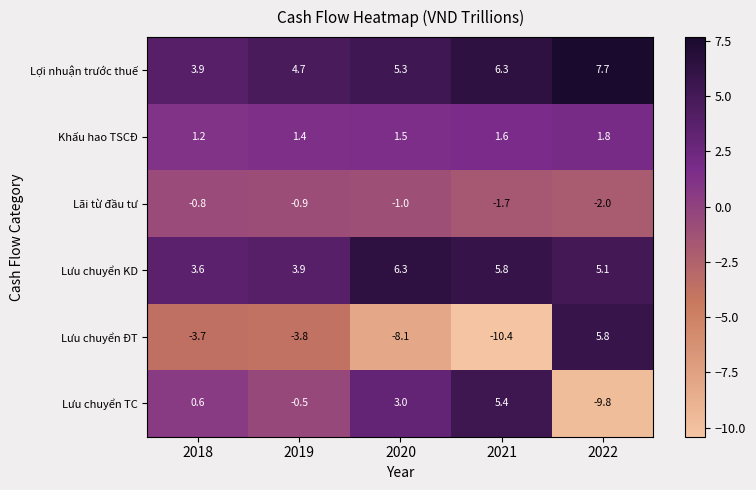

What is the sum of all Lợi nhuận trước thuế values?

27.9